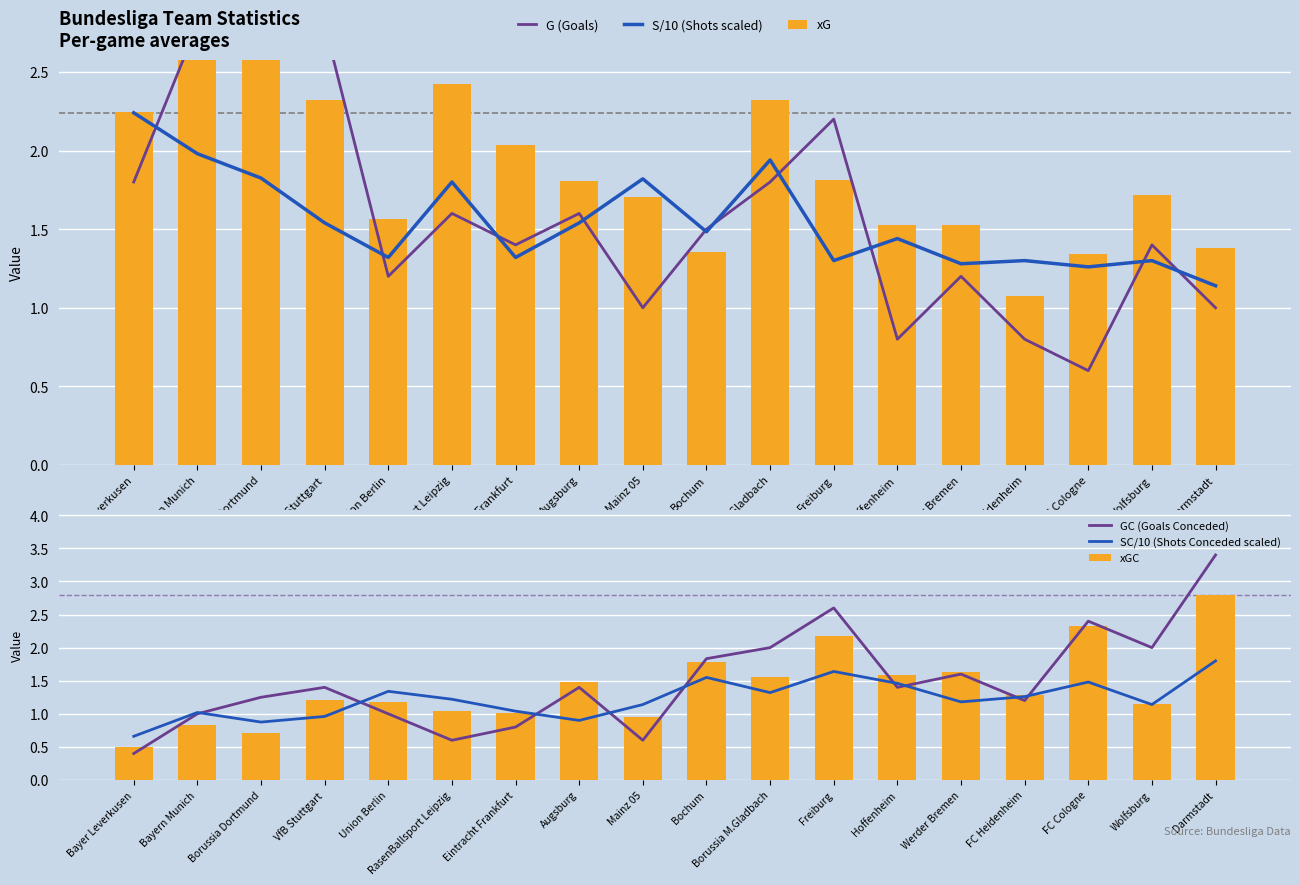

The value of xG at Eintracht Frankfurt is 2.0. True or false?

True